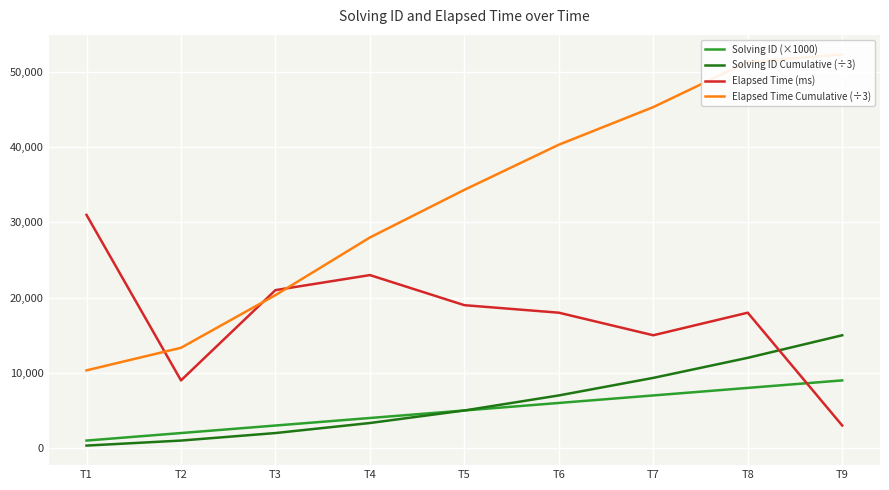

At which label is Solving ID (×1000) closest to 5000?

T5